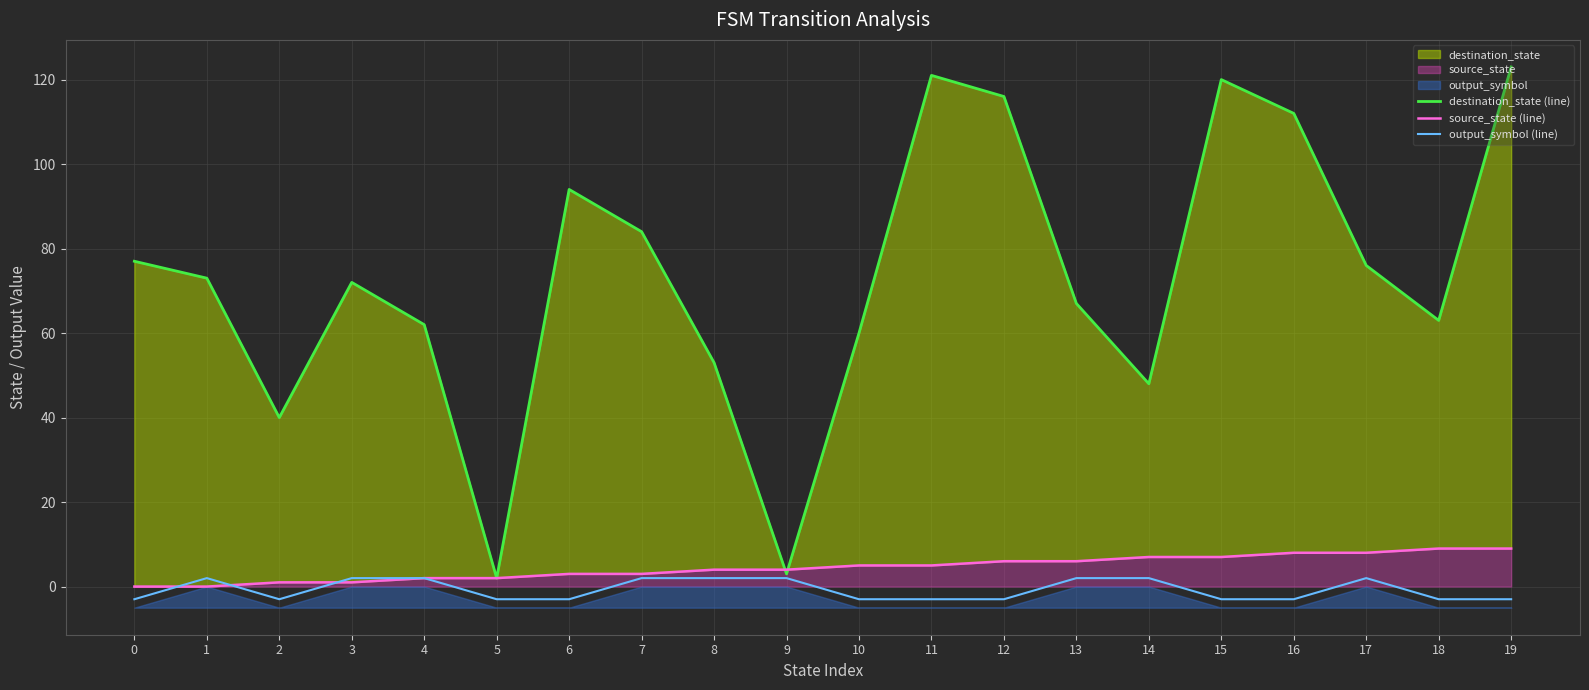

What is the maximum value for source_state (line)?

9